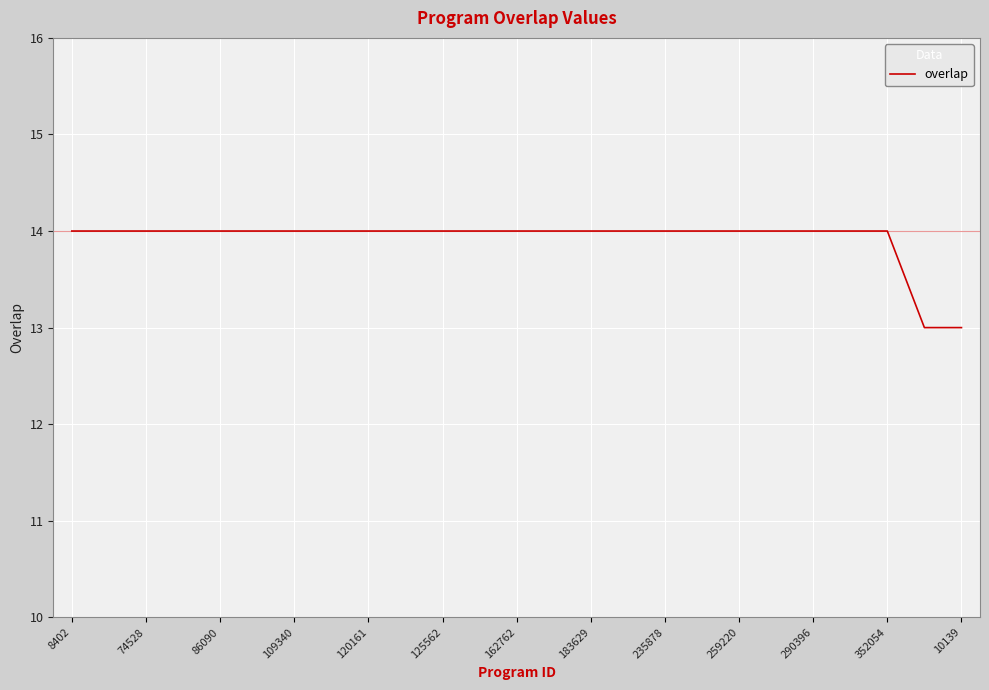

What is the smallest value displayed?

13